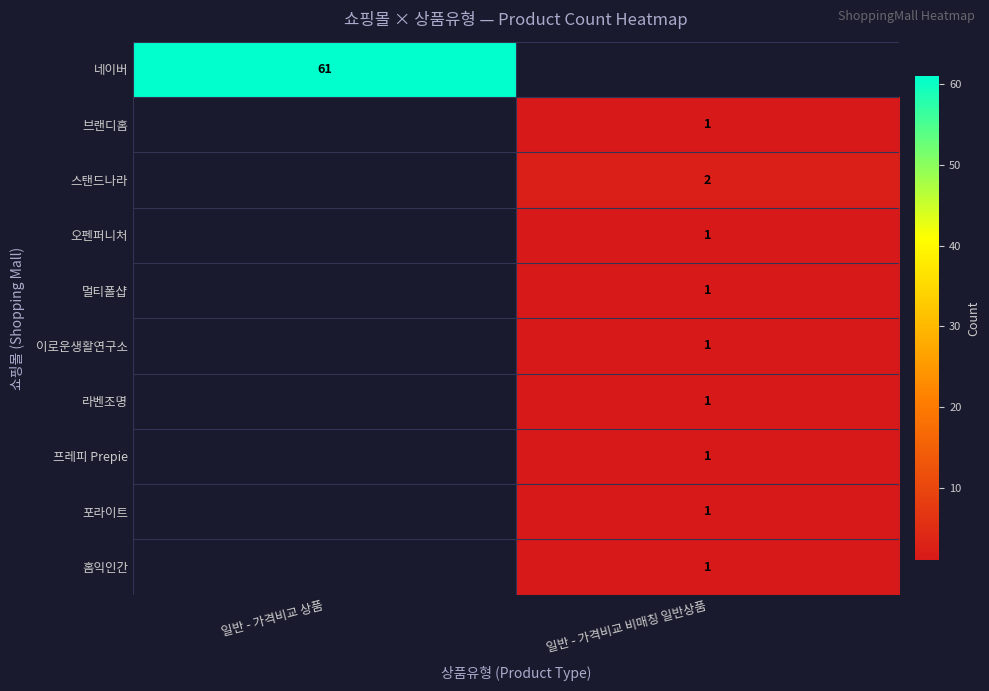

Which has a higher value, 일반 - 가격비교 비매칭 일반상품 or 일반 - 가격비교 상품?

일반 - 가격비교 상품